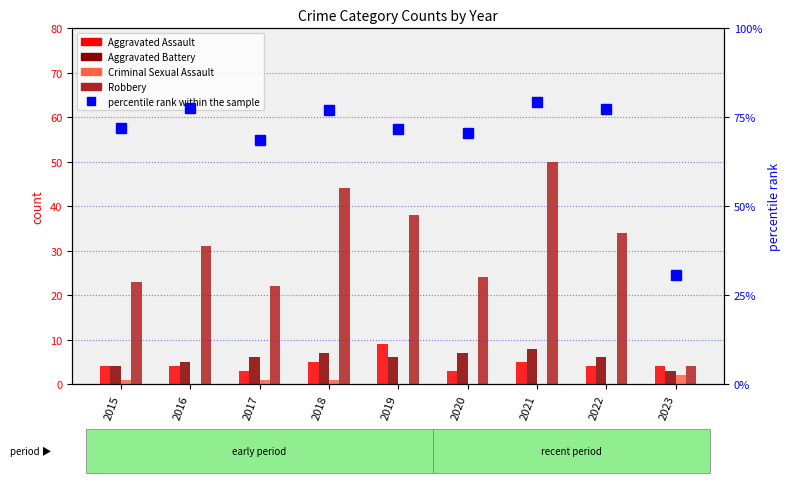

What is the highest value of the Criminal Sexual Assault series?

2.0